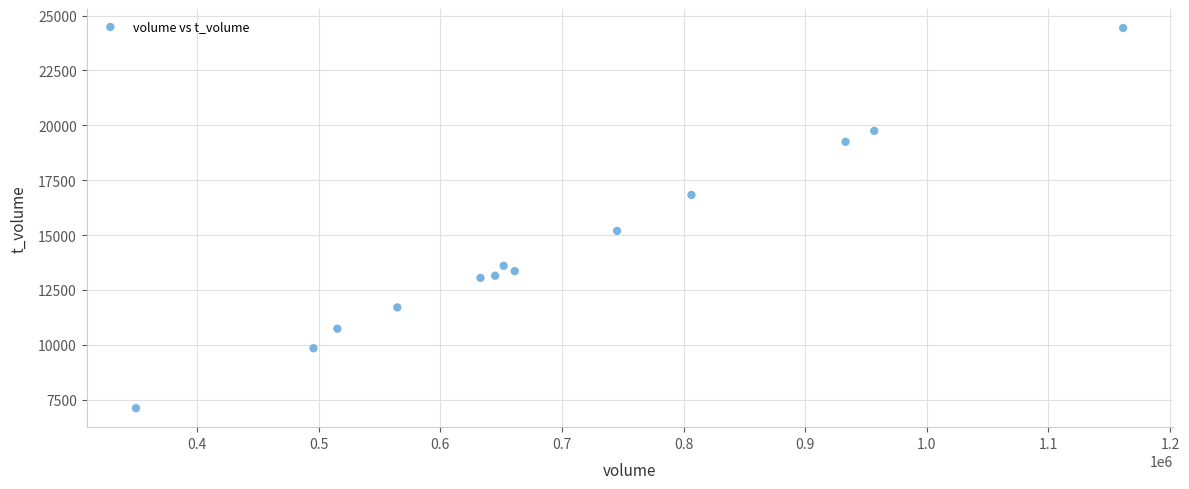

What Y value in the scatter plot is closest to 15774?

15191